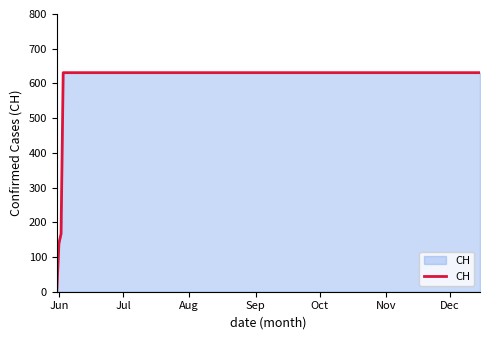

What is the maximum value shown in the chart?

631